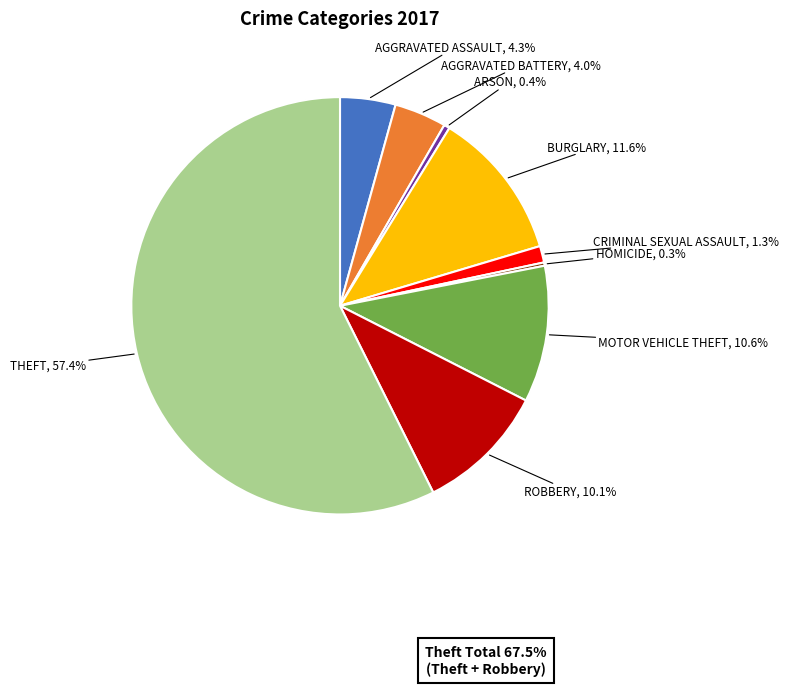

Does any single category account for the majority?

Yes